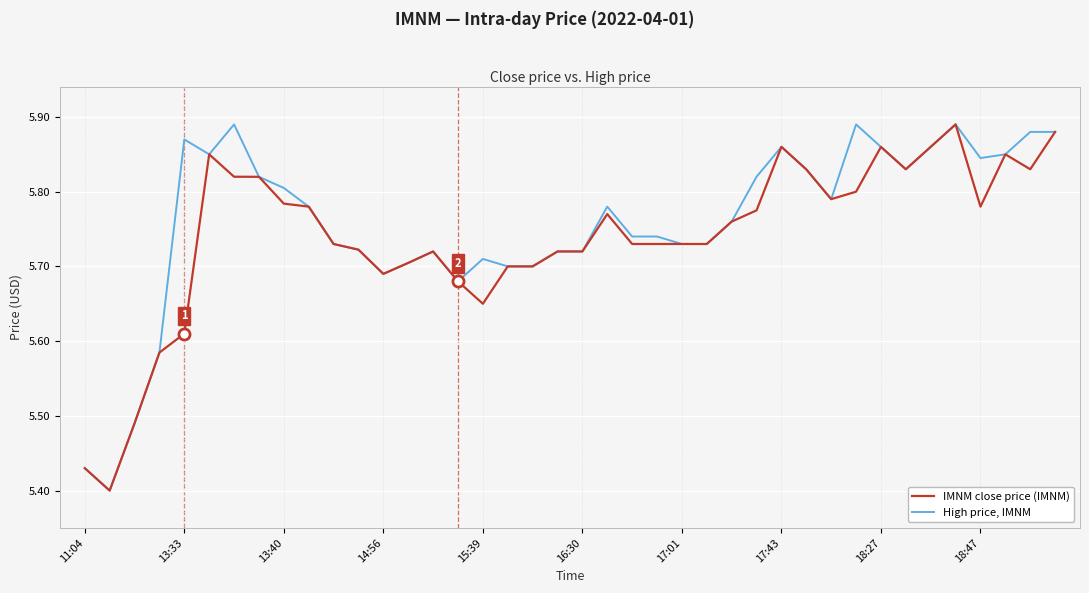

What is the sum of all High price, IMNM values?

230.3